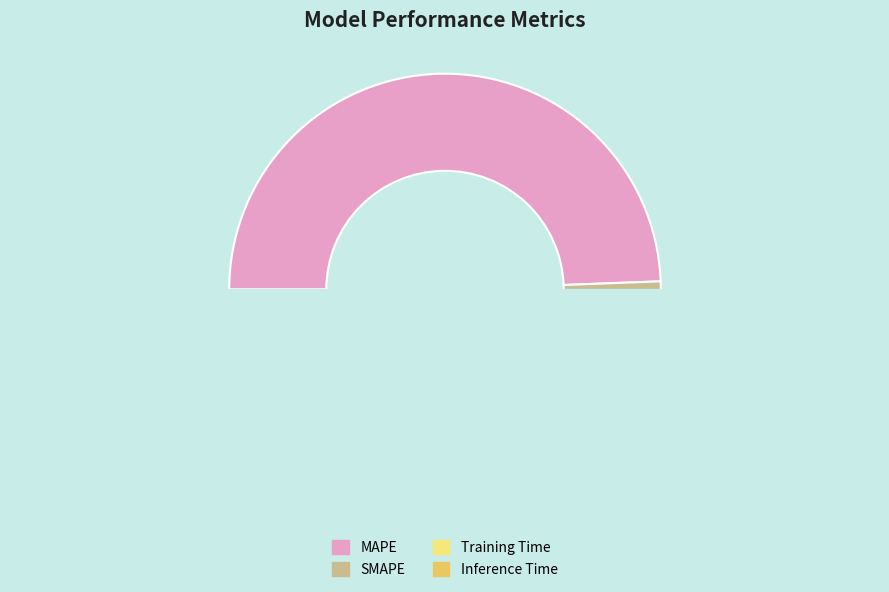

How many segments does this pie chart have?

4